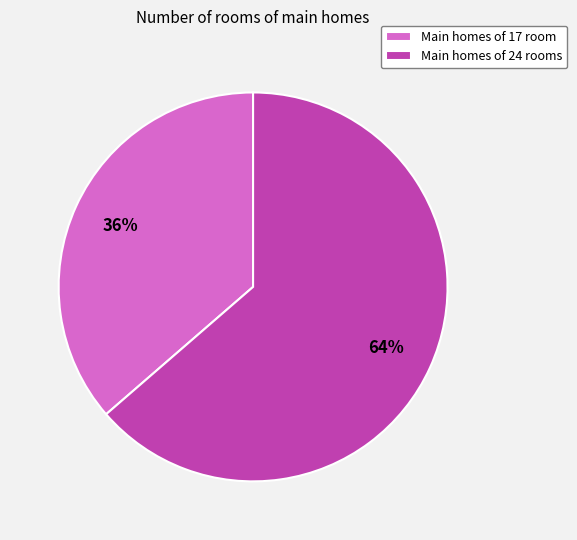

How many segments does this pie chart have?

2